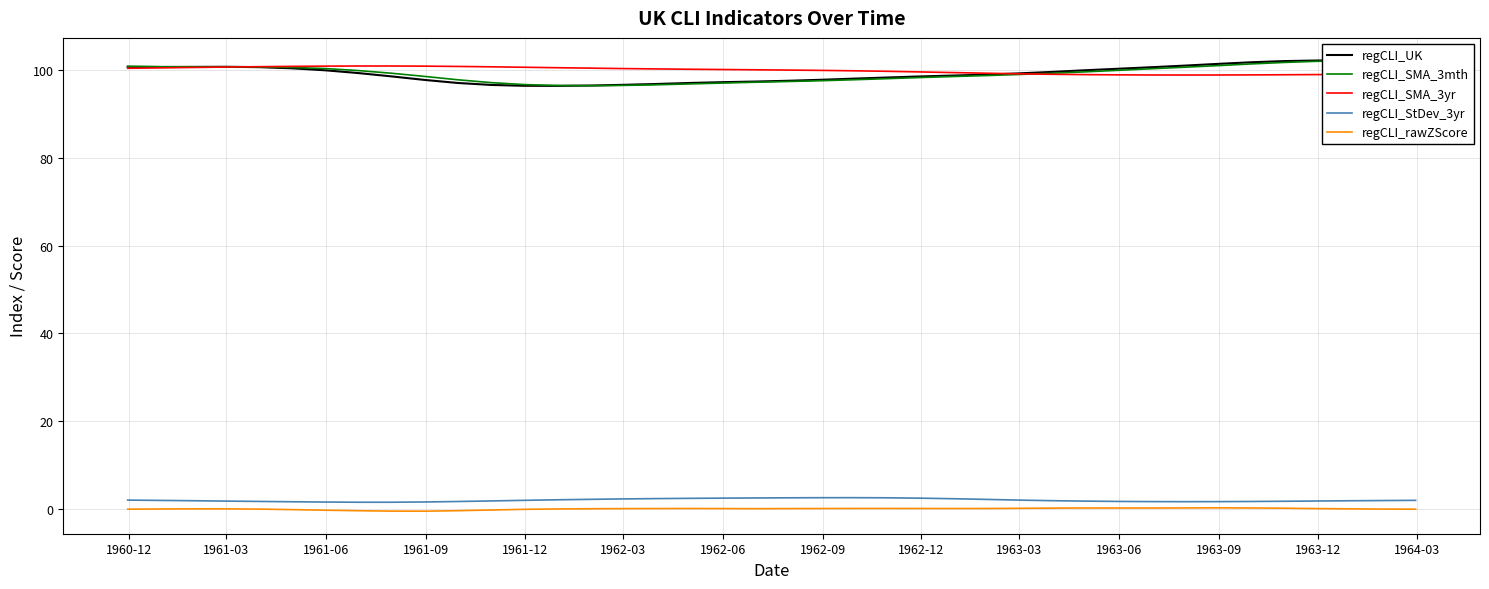

True or false: regCLI_StDev_3yr and regCLI_SMA_3yr cross at least once.

False